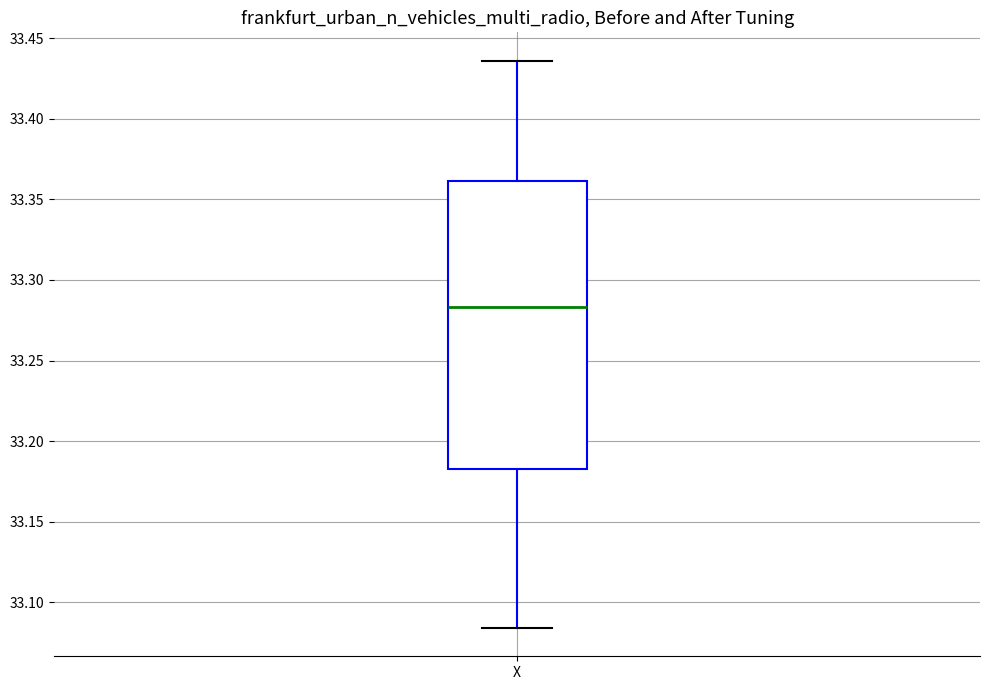

Where is the upper edge of the box for X on the y-axis? The values are not printed on the chart, so give them approximately, as read against the axis.

33.360